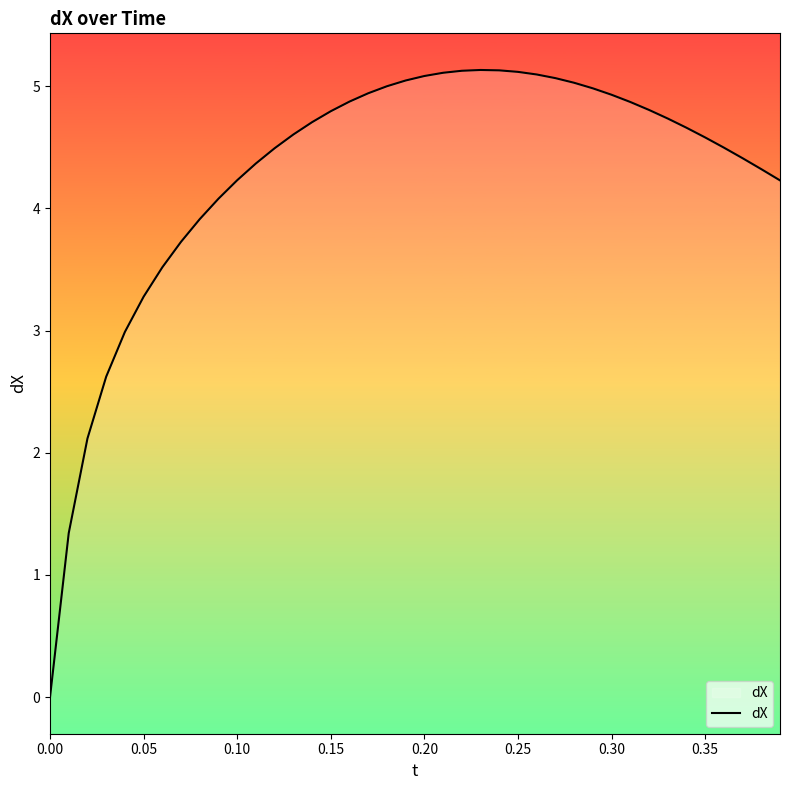

Approximately how many times larger is the value at 0.35 compared to 0.30?

0.9